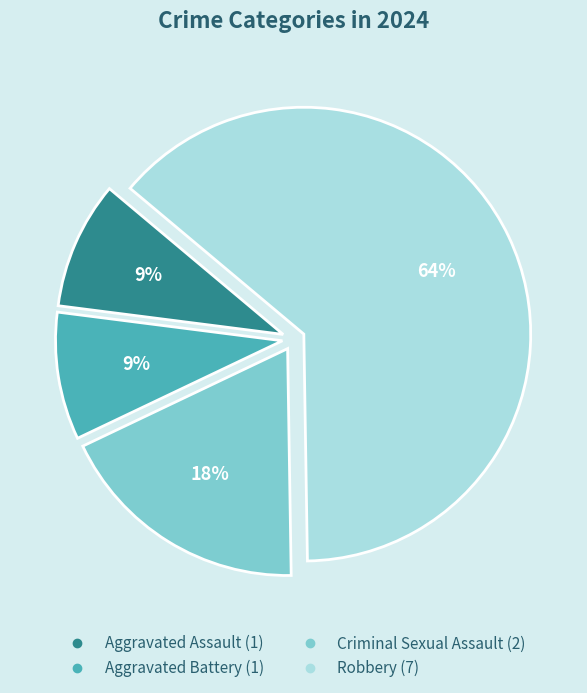

Combined, do Aggravated Assault and Criminal Sexual Assault account for over 50%?

No